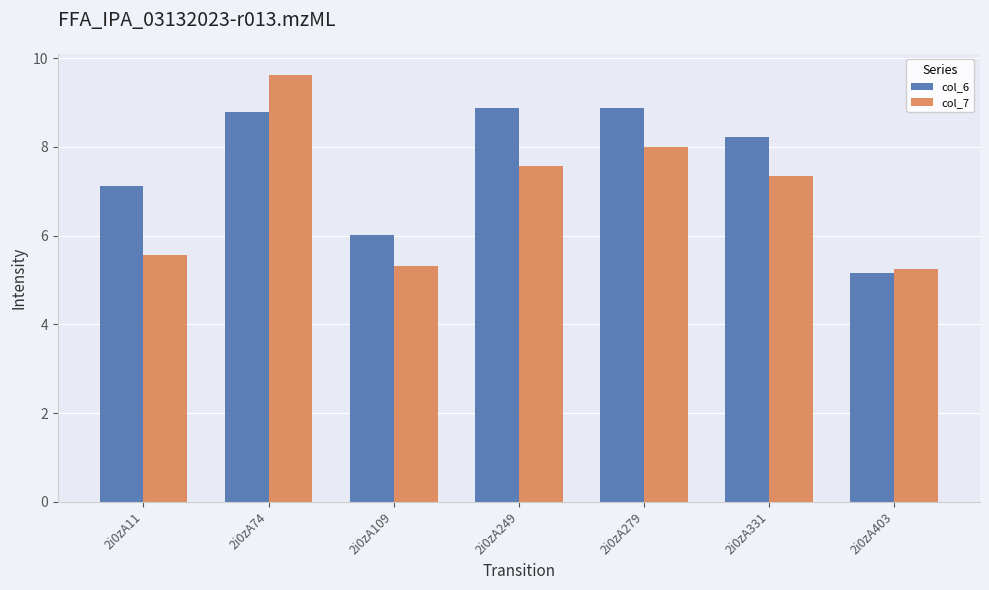

How many series are shown in this chart?

2